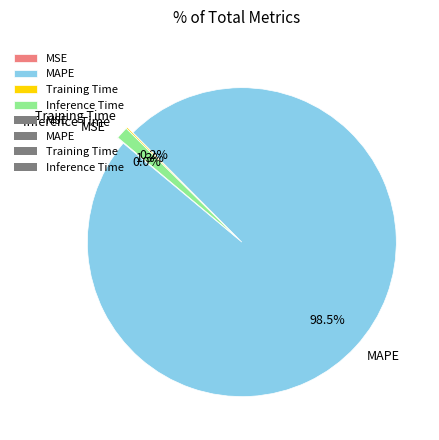

Which slice is the largest?

MAPE